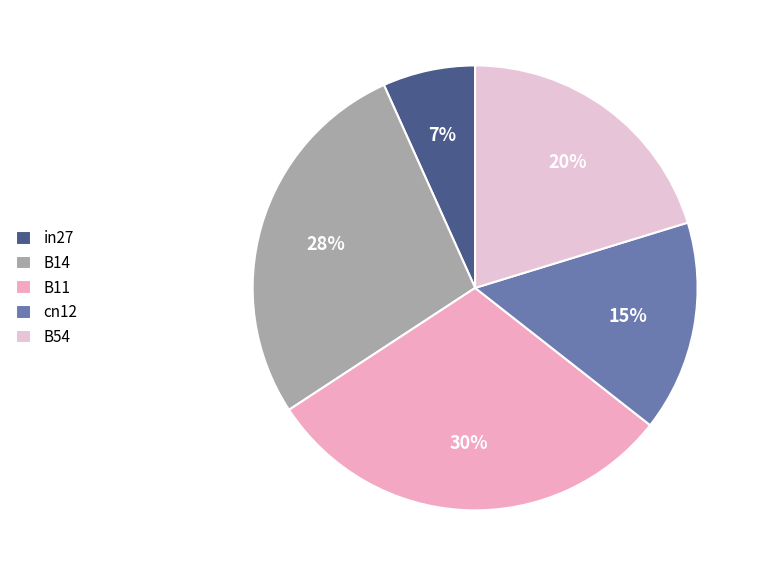

The cn12 slice represents 3% of the pie. True or false?

False